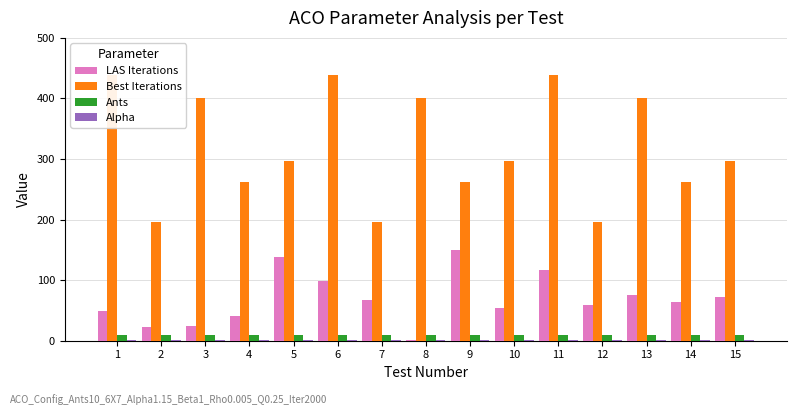

What is the smallest value displayed?

1.0